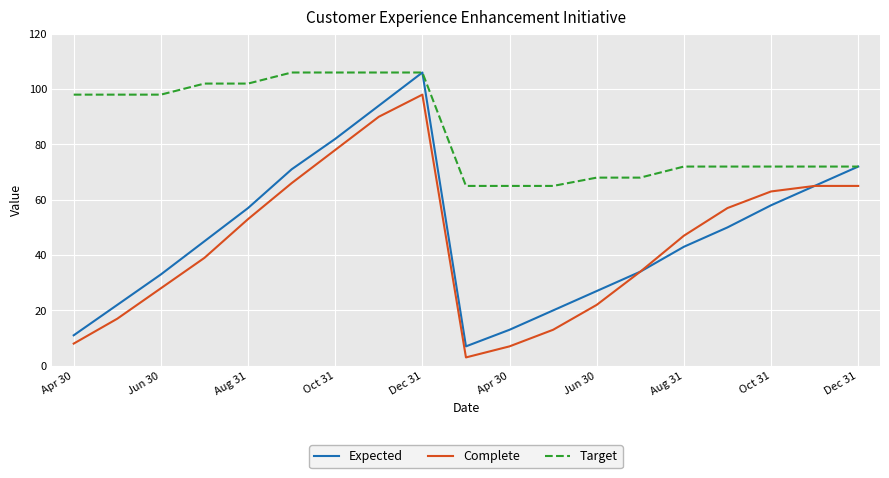

True or false: Complete and Target cross at least once.

False